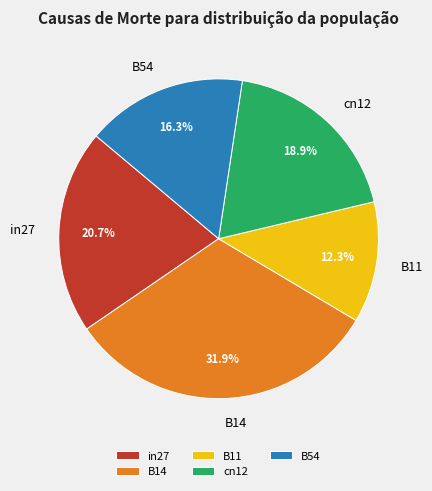

Rank the categories by value from lowest to highest.

B11, B54, cn12, in27, B14